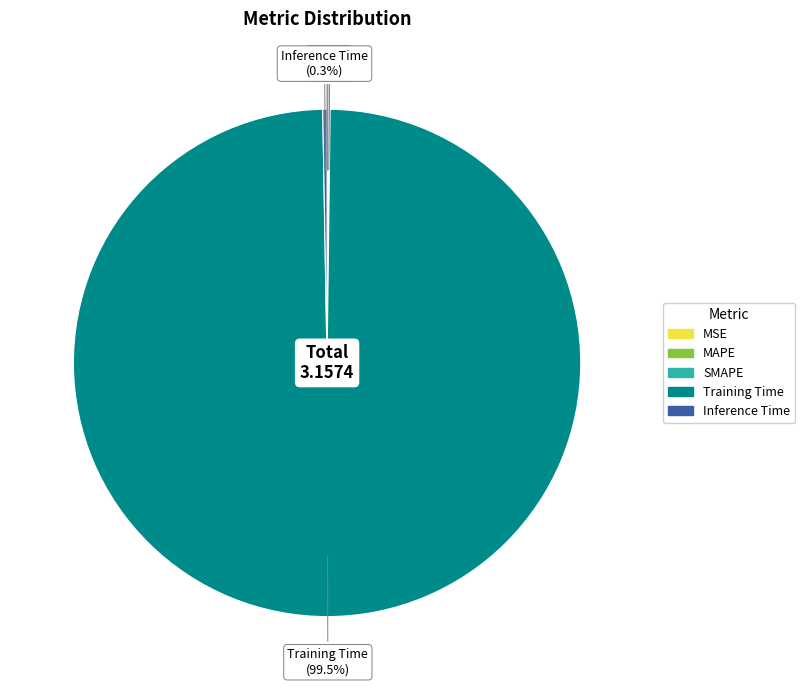

What is the majority slice?

Training Time